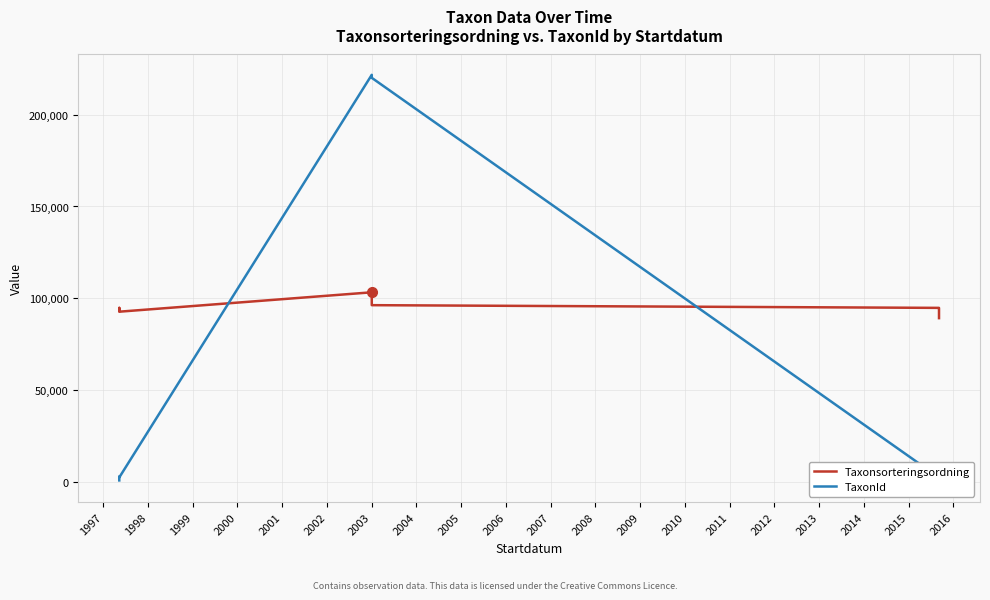

Rank the series by their maximum value, from highest to lowest.

TaxonId, Taxonsorteringsordning